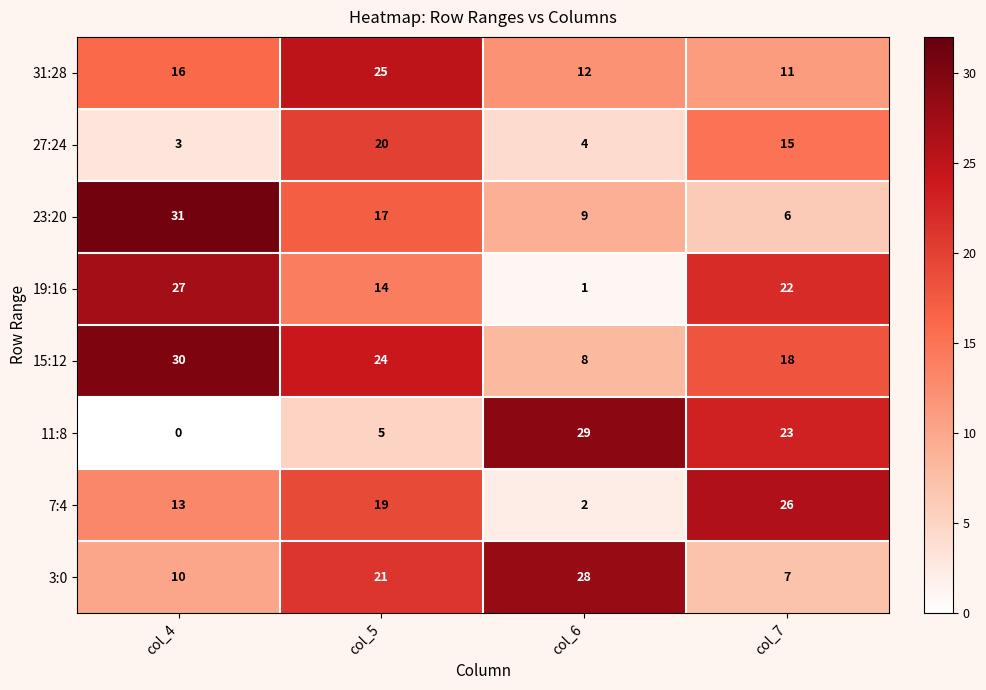

Is it true that 7:4 equals 2 at col_6?

True